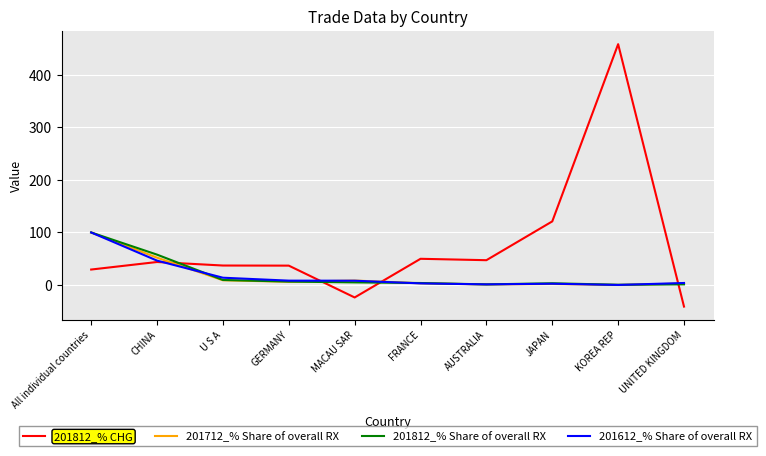

How many values in 201812_% CHG are above zero?

8